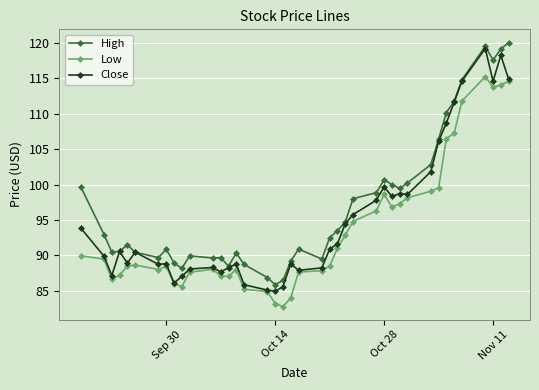

What is the smallest value displayed?

82.8